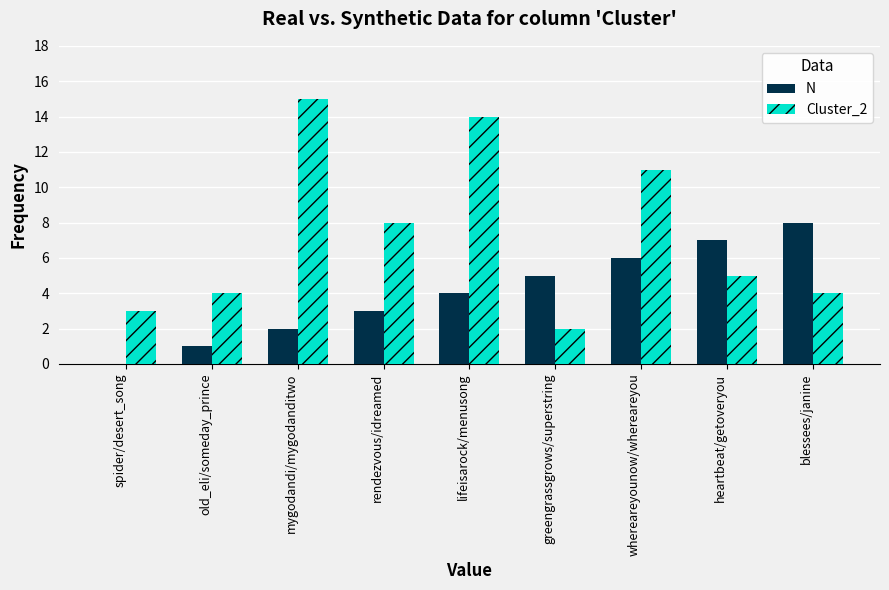

Reading right to left, extract all data points from this chart.

N: blessees/janine=8	heartbeat/getoveryou=7	whereareyounow/whereareyou=6	greengrassgrows/superstring=5	lifeisarock/menusong=4	rendezvous/idreamed=3	mygodandi/mygodanditwo=2	old_eli/someday_prince=1	spider/desert_song=0
Cluster_2: blessees/janine=4	heartbeat/getoveryou=5	whereareyounow/whereareyou=11	greengrassgrows/superstring=2	lifeisarock/menusong=14	rendezvous/idreamed=8	mygodandi/mygodanditwo=15	old_eli/someday_prince=4	spider/desert_song=3